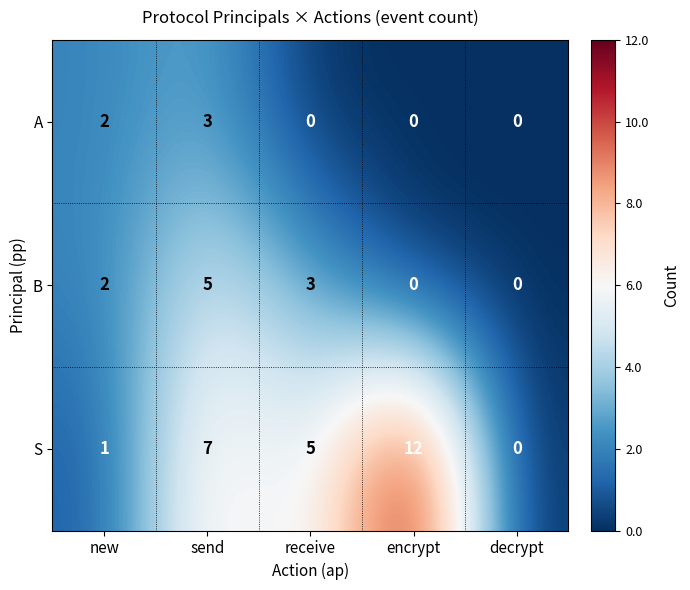

At receive, list the series in order from smallest to largest.

A, B, S